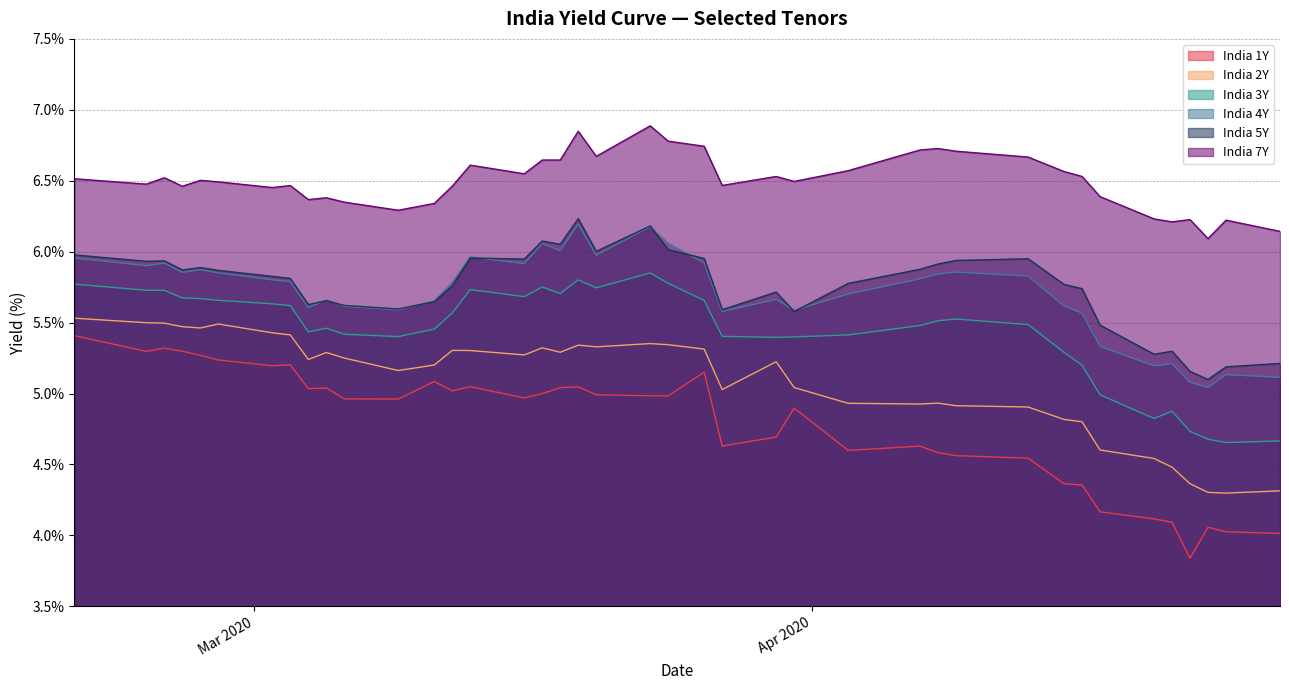

How many interior local peaks does the India 5Y series have?

10